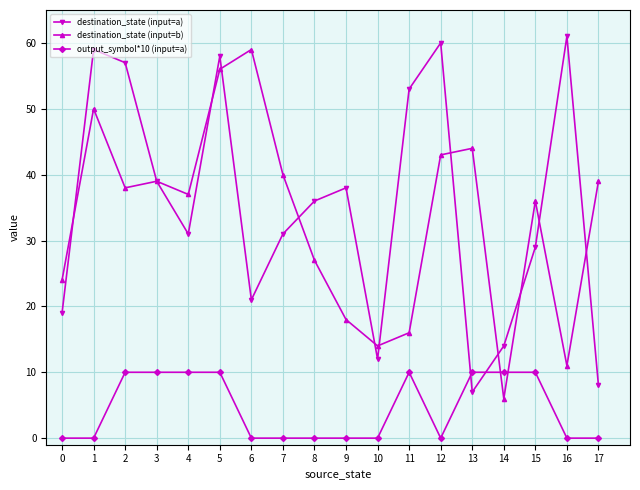

What is the value of the output_symbol*10 (input=a) point at the 12th from the left?

10